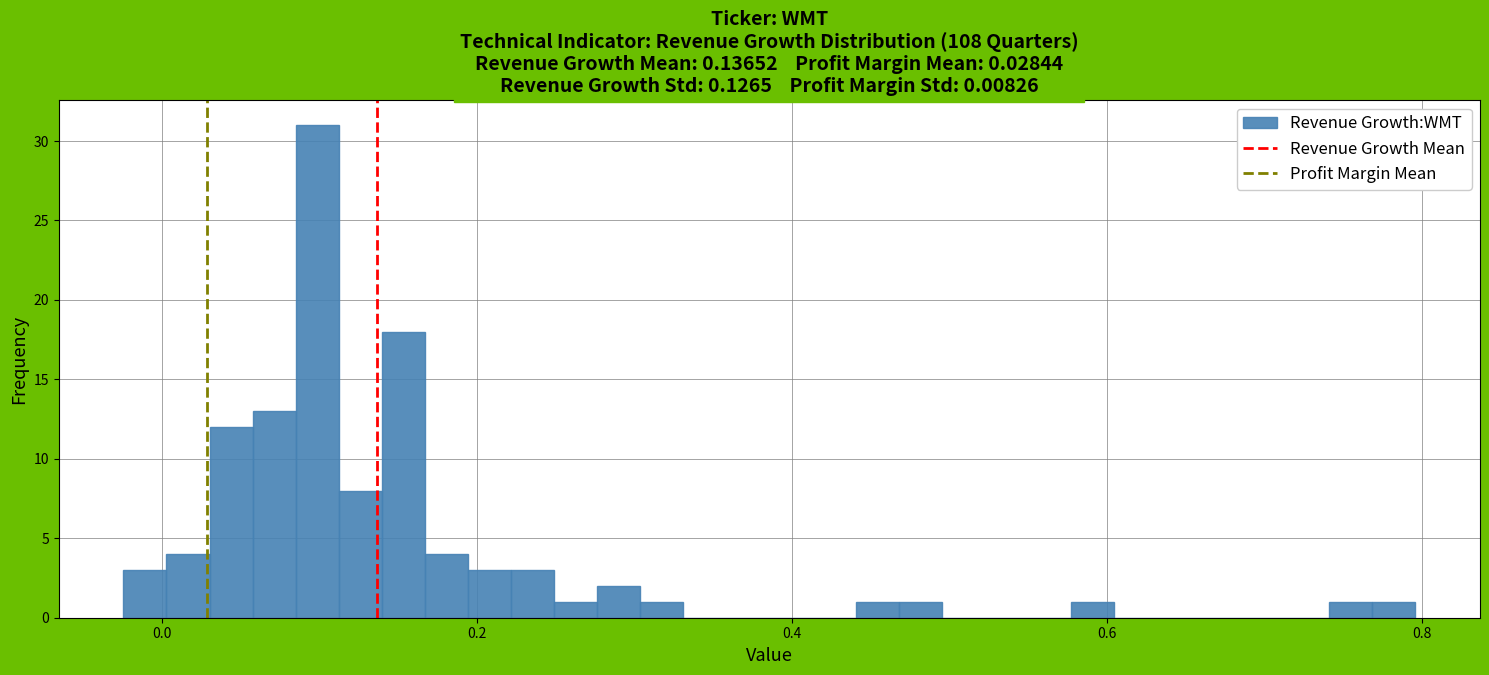

Read against the x-axis, roughly where is the centre of the tallest bar?

0.10